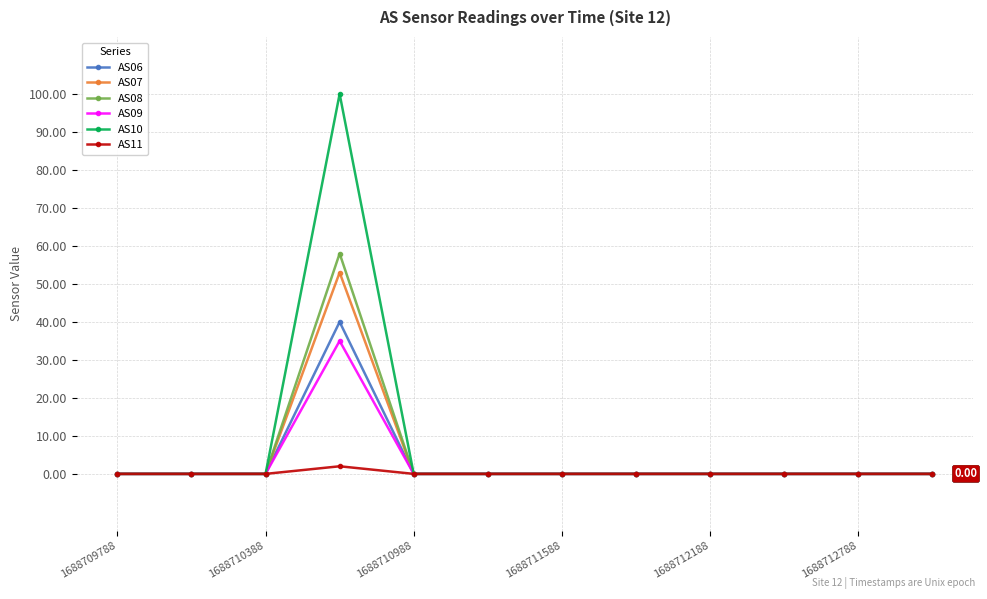

Which series has the widest spread of values?

AS10